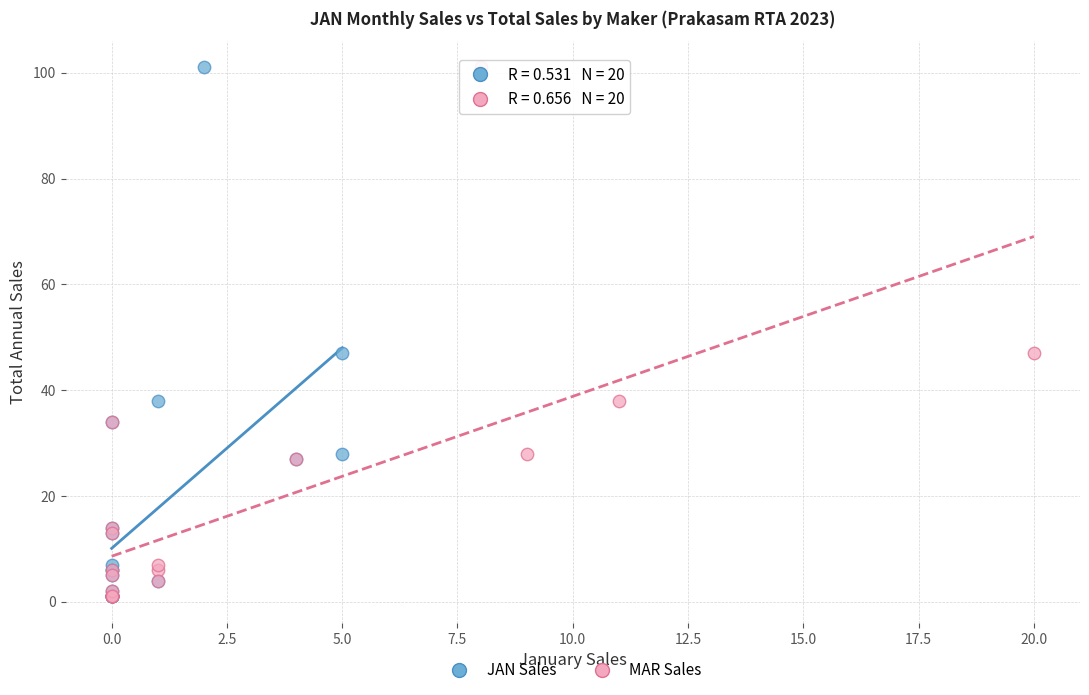

What are all the series names shown in the legend?

JAN Sales, MAR Sales